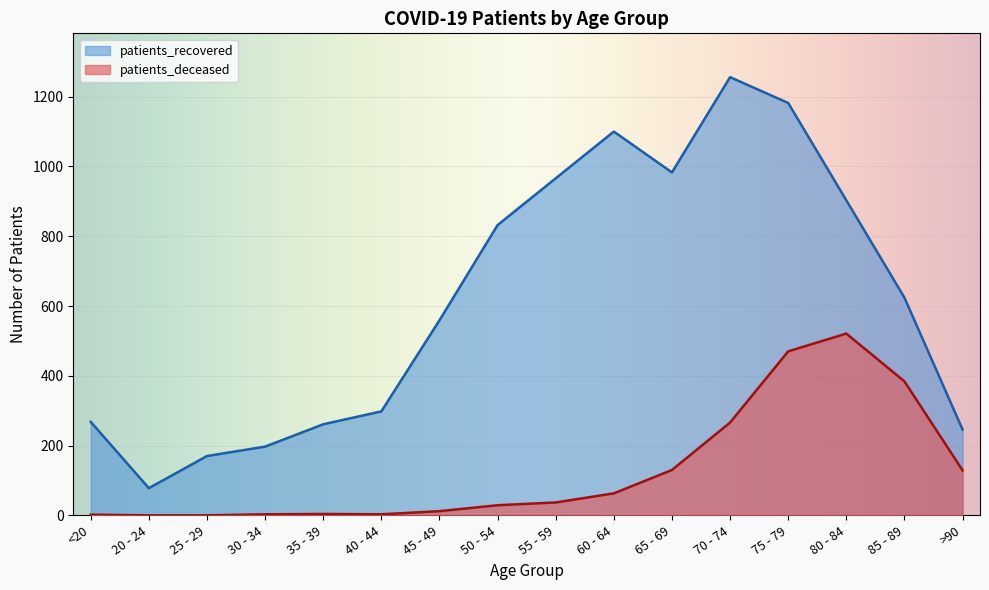

What is the greatest value displayed?

1256